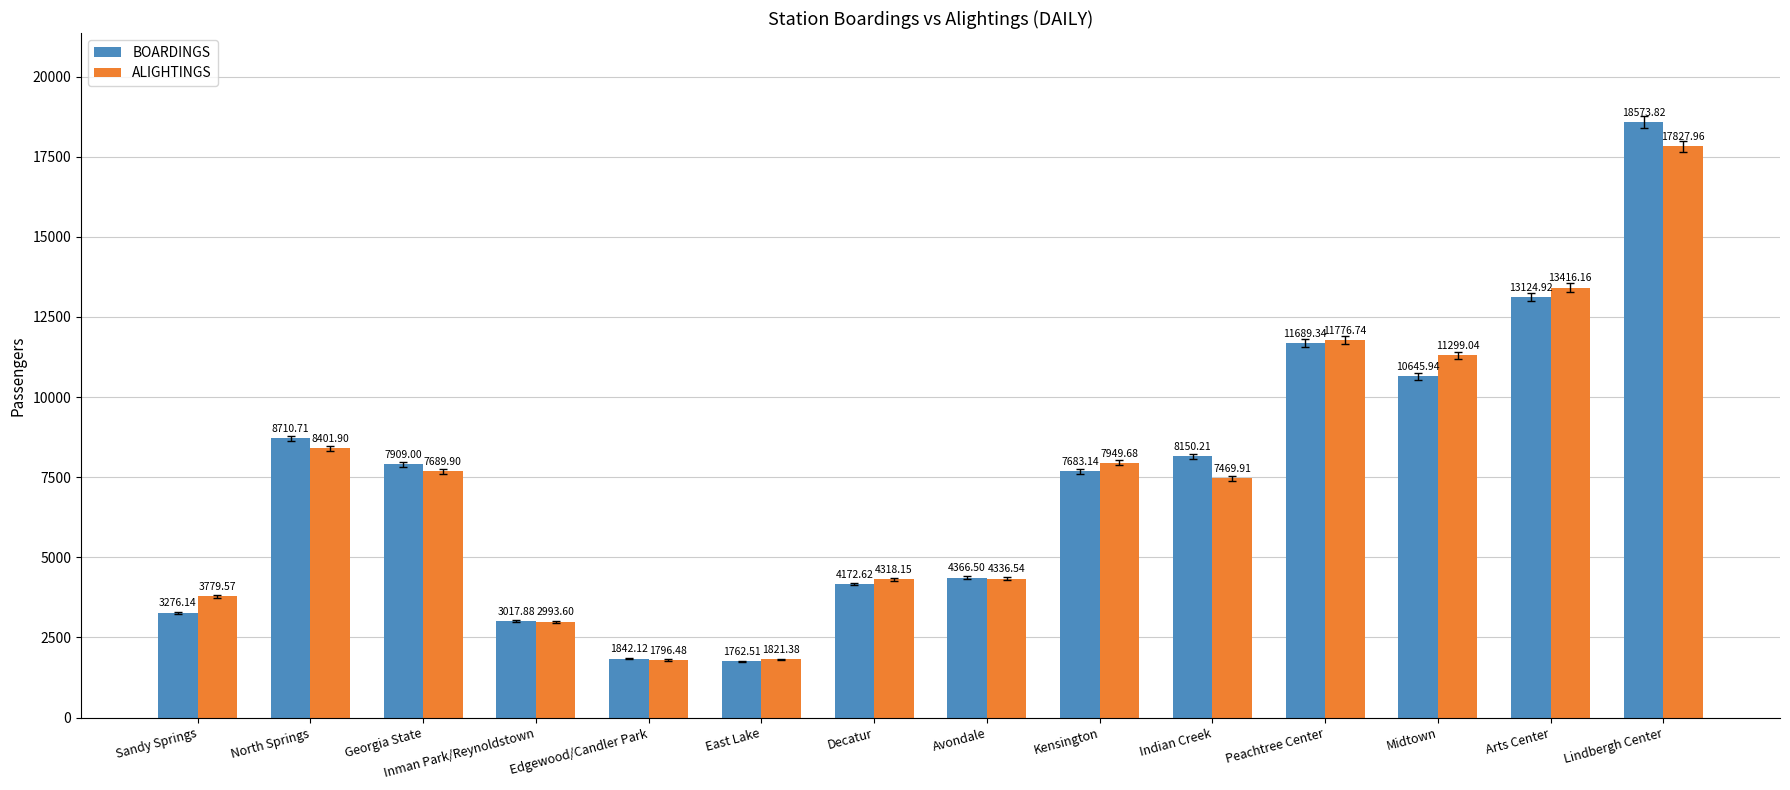

Which series has the largest range (max minus min)?

BOARDINGS